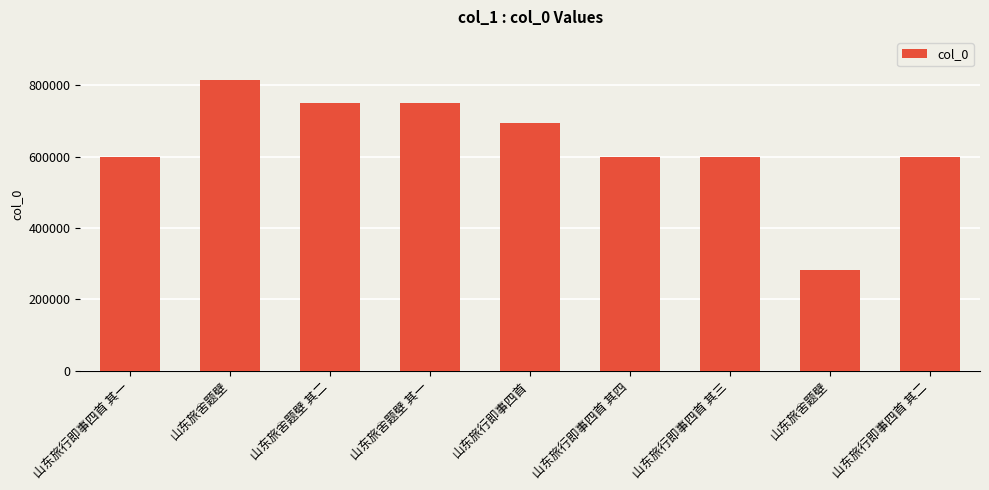

Rank the categories by value from highest to lowest.

山东旅舍题壁, 山东旅舍题壁 其二, 山东旅舍题壁 其一, 山东旅行即事四首, 山东旅行即事四首 其四, 山东旅行即事四首 其三, 山东旅行即事四首 其二, 山东旅行即事四首 其一, 山东旅舍题壁